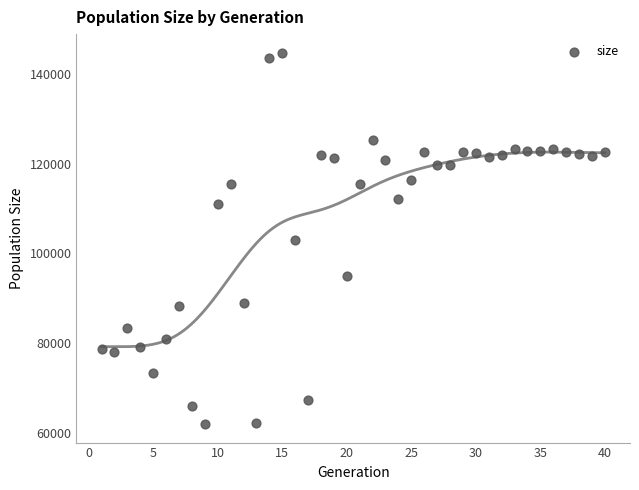

What is the range of Y values (max minus min)?

82816